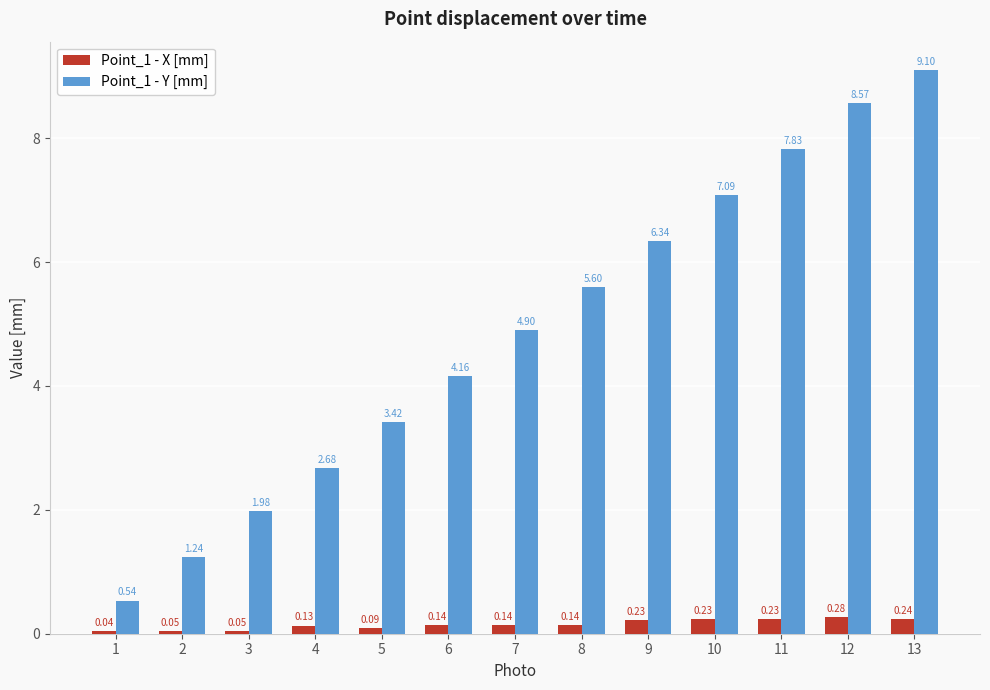

Rank the series by their average value, from highest to lowest.

Point_1 - Y [mm], Point_1 - X [mm]